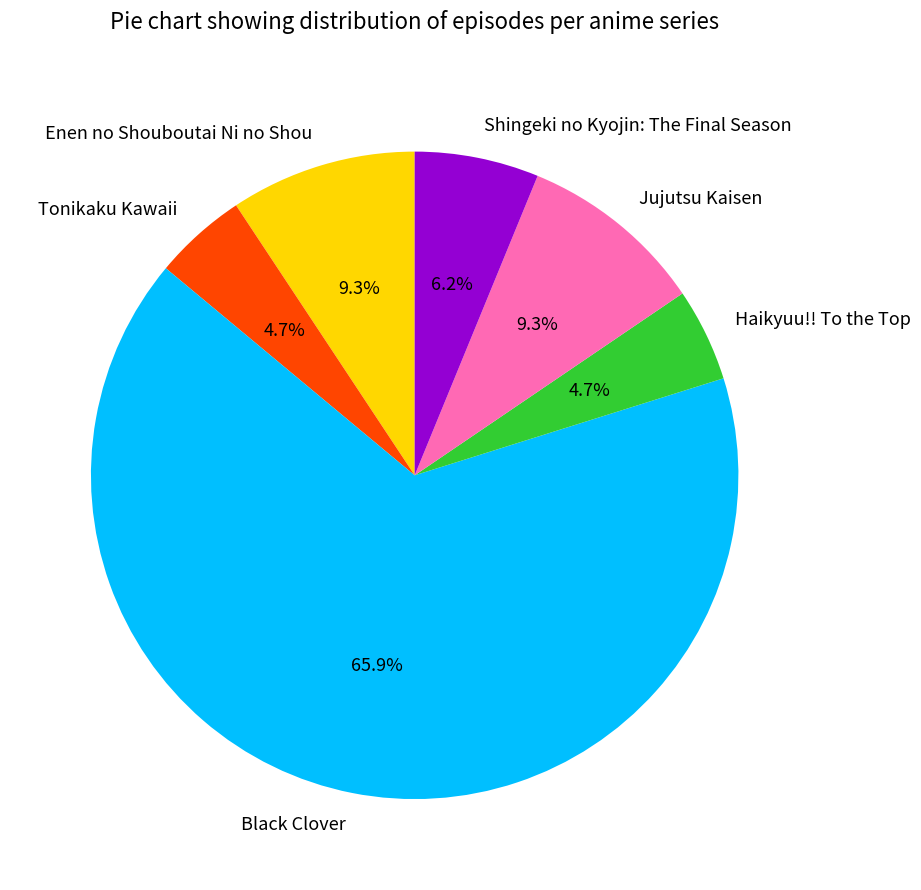

Count the number of slices in the pie.

6